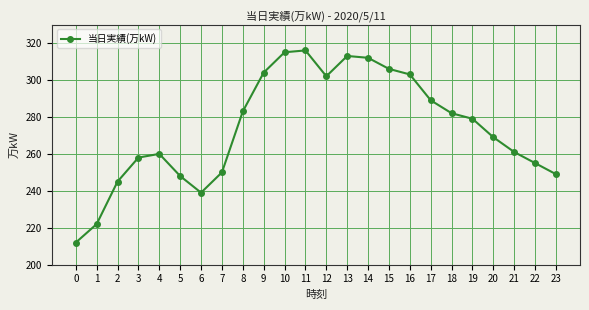

What is the greatest value displayed?

316